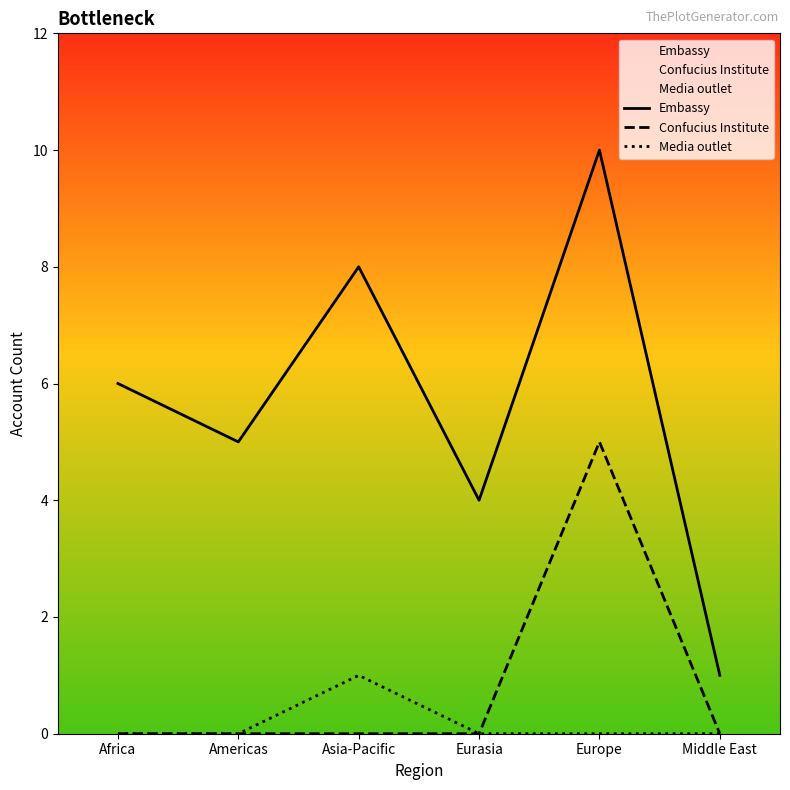

Rank the categories by Media outlet value from lowest to highest.

Africa, Americas, Eurasia, Europe, Middle East, Asia-Pacific